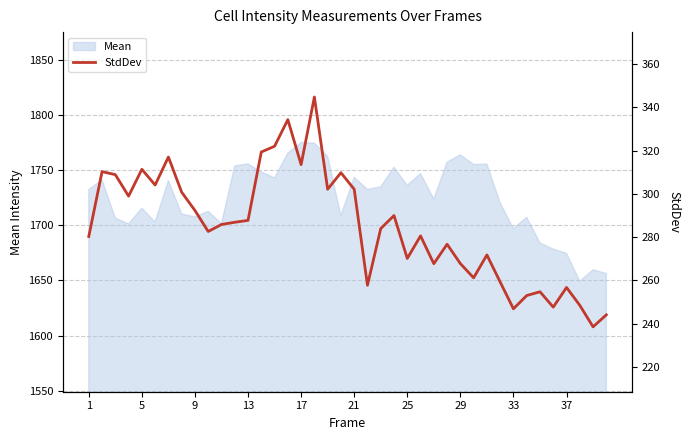

What is the highest value of the Mean series?

1774.9